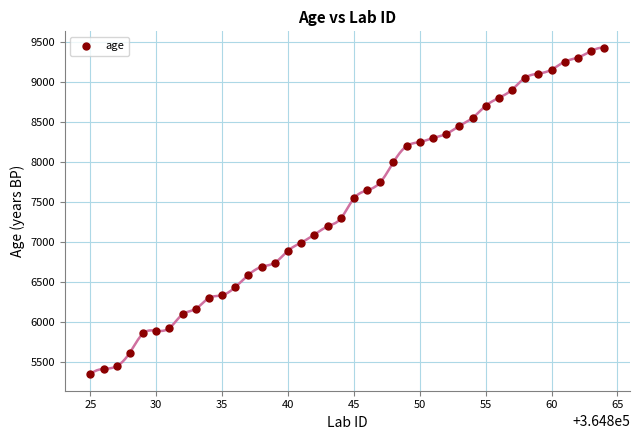

What is the range of X values (max minus min)?

39